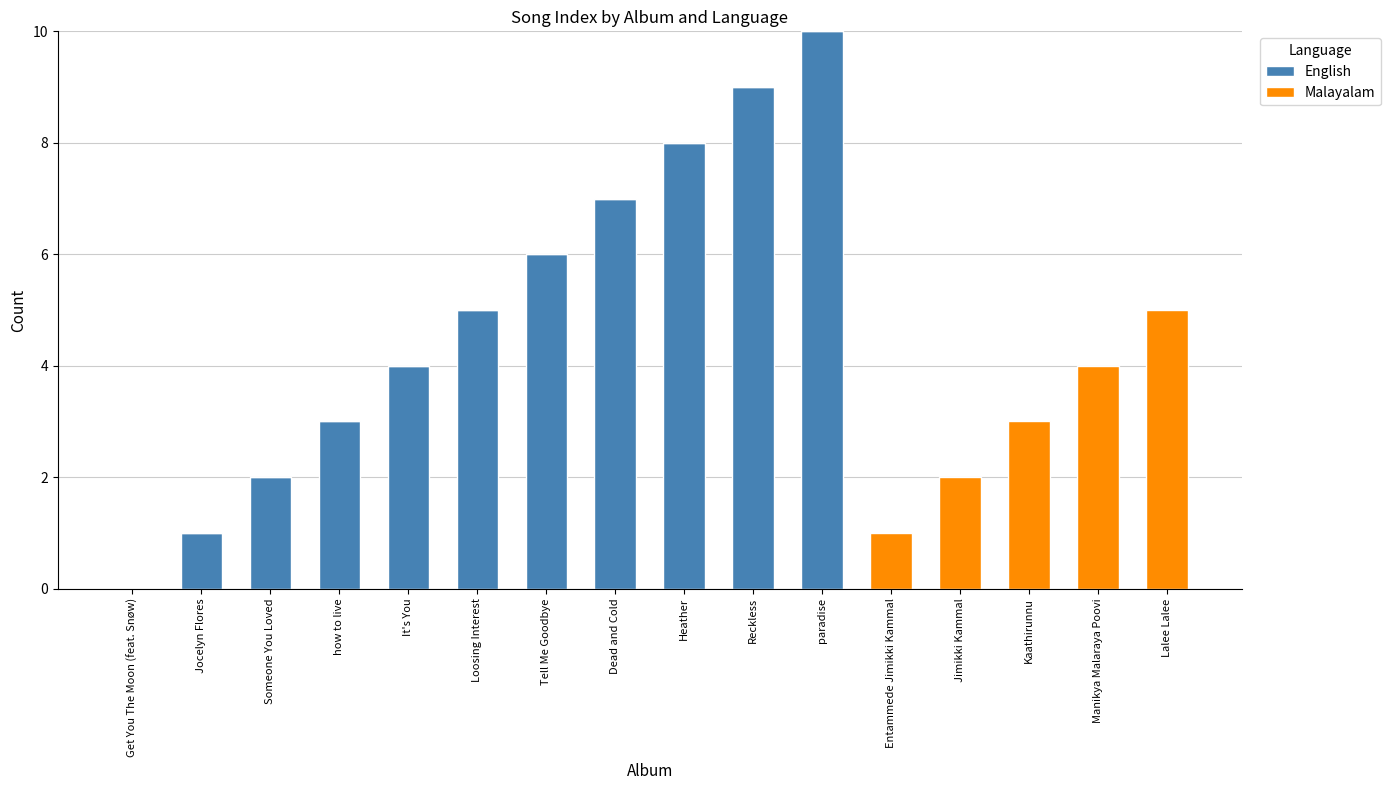

What is the highest value of the English series?

10